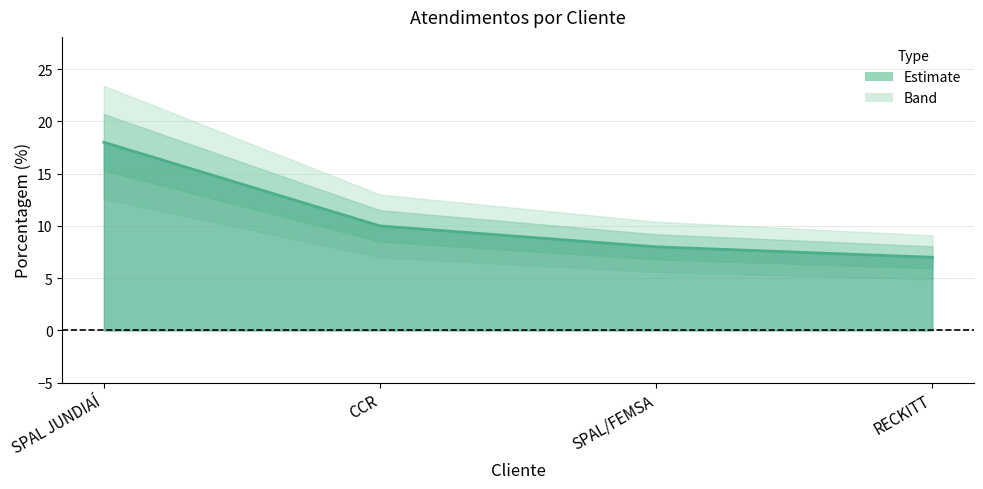

Which category has the highest value across all series?

SPAL JUNDIAÍ